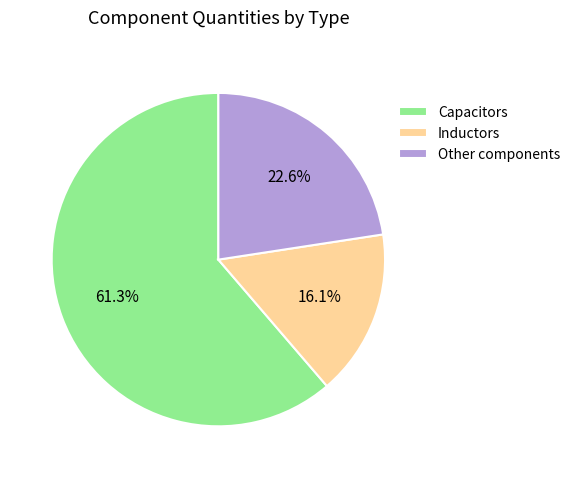

What is the largest slice in the pie chart?

Capacitors